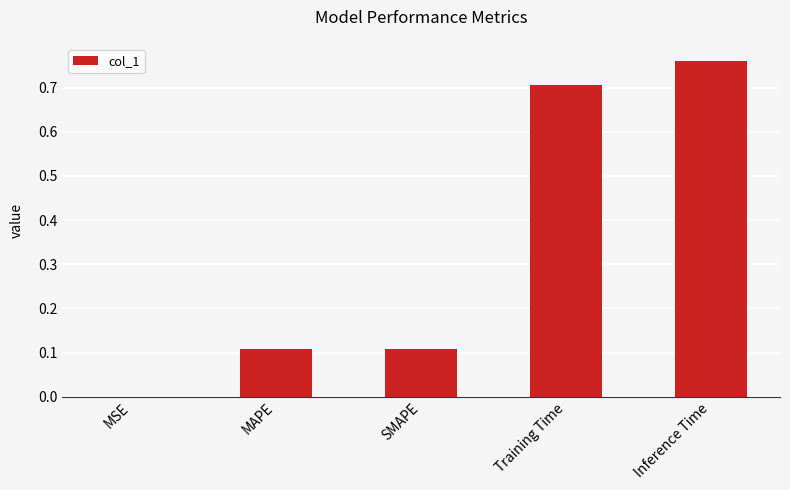

What is the difference between the values at Inference Time and MAPE?

0.7